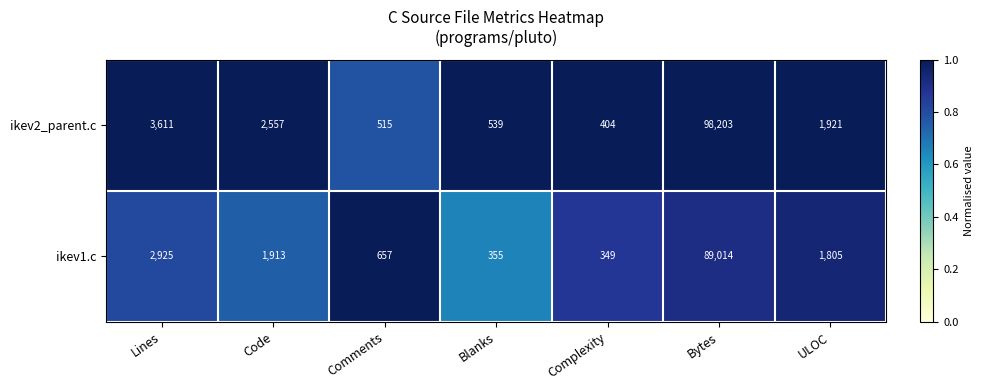

Where is ikev1.c nearest to the value 44681?

Lines